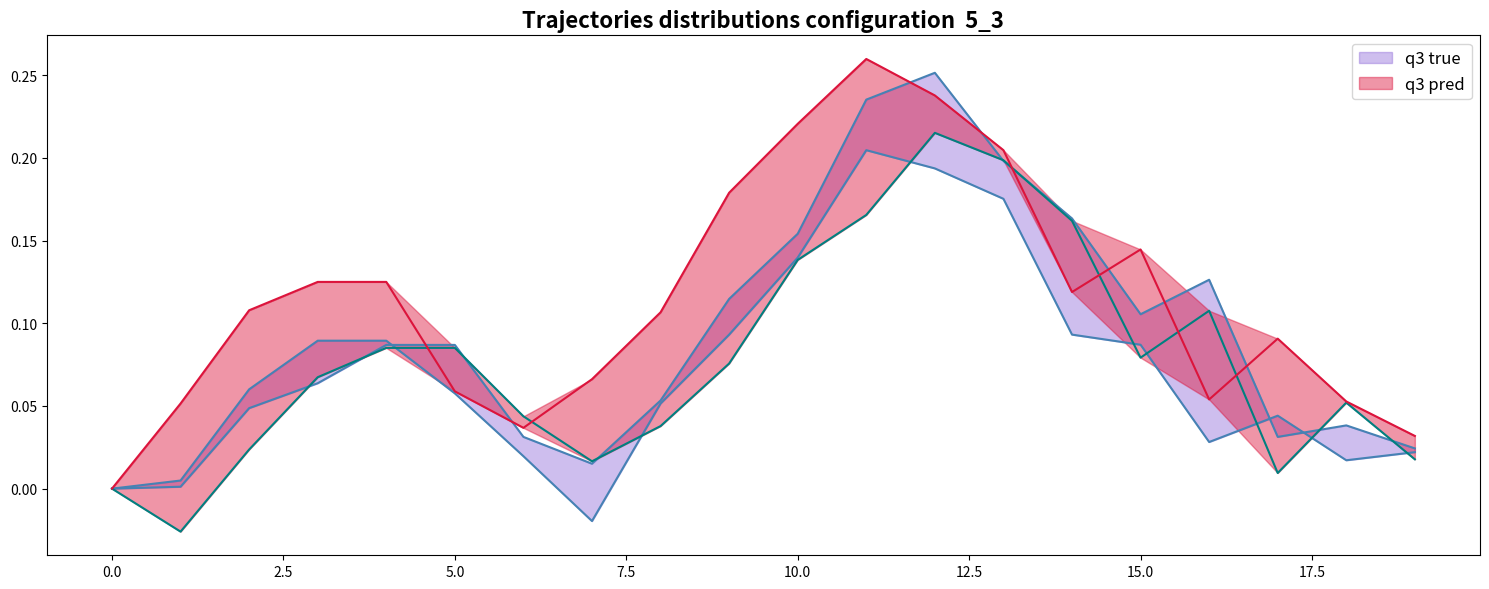

At which category is the sum across all series the highest?

12